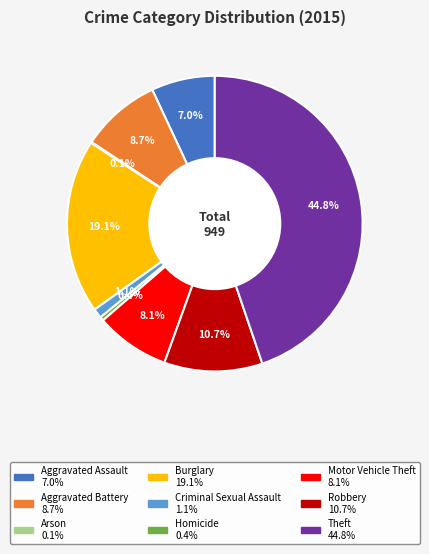

What percentage is the Motor Vehicle Theft slice, to the nearest percent?

8%